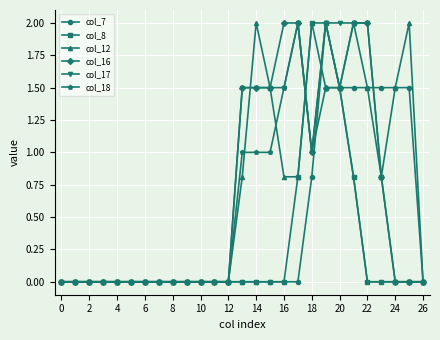

What is the difference between the maximum and minimum values in the col_7 series?

2.0